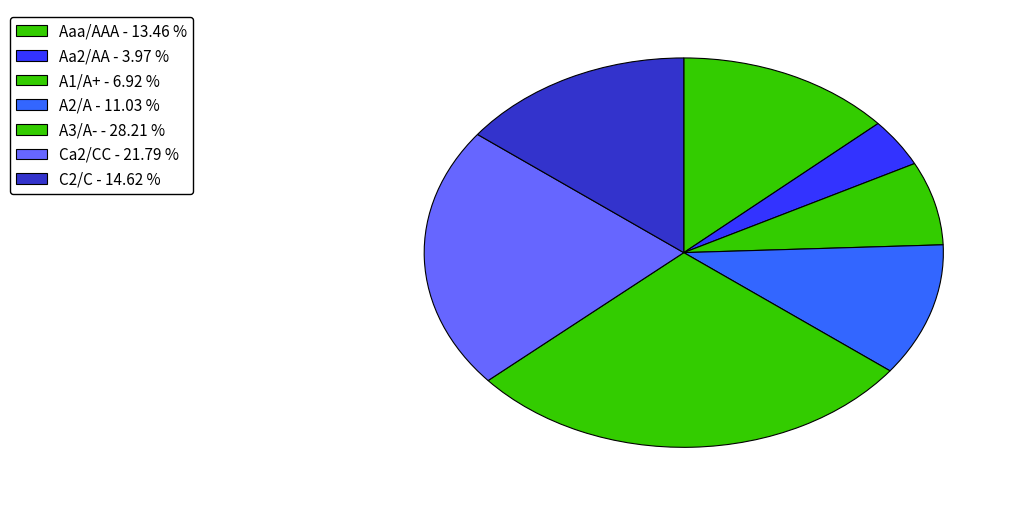

Rank the categories by value from highest to lowest.

A3/A- - 28.21 %, Ca2/CC - 21.79 %, C2/C - 14.62 %, Aaa/AAA - 13.46 %, A2/A - 11.03 %, A1/A+ - 6.92 %, Aa2/AA - 3.97 %